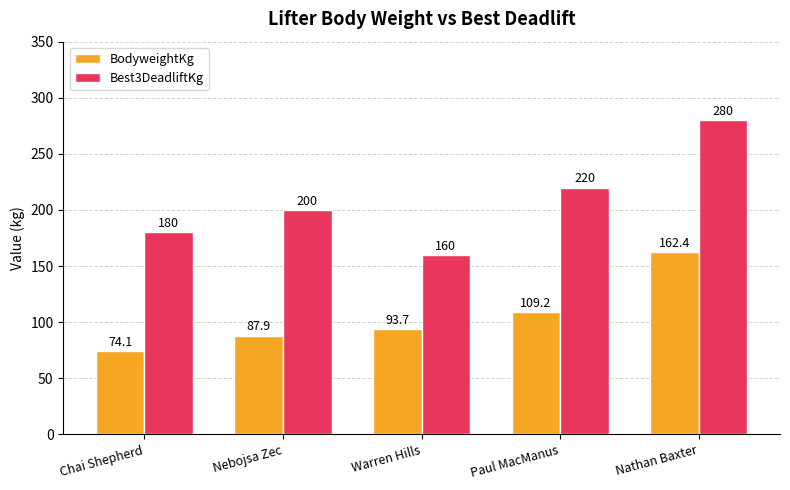

Is the value of Best3DeadliftKg at Nathan Baxter greater than the value of BodyweightKg at Chai Shepherd?

Yes